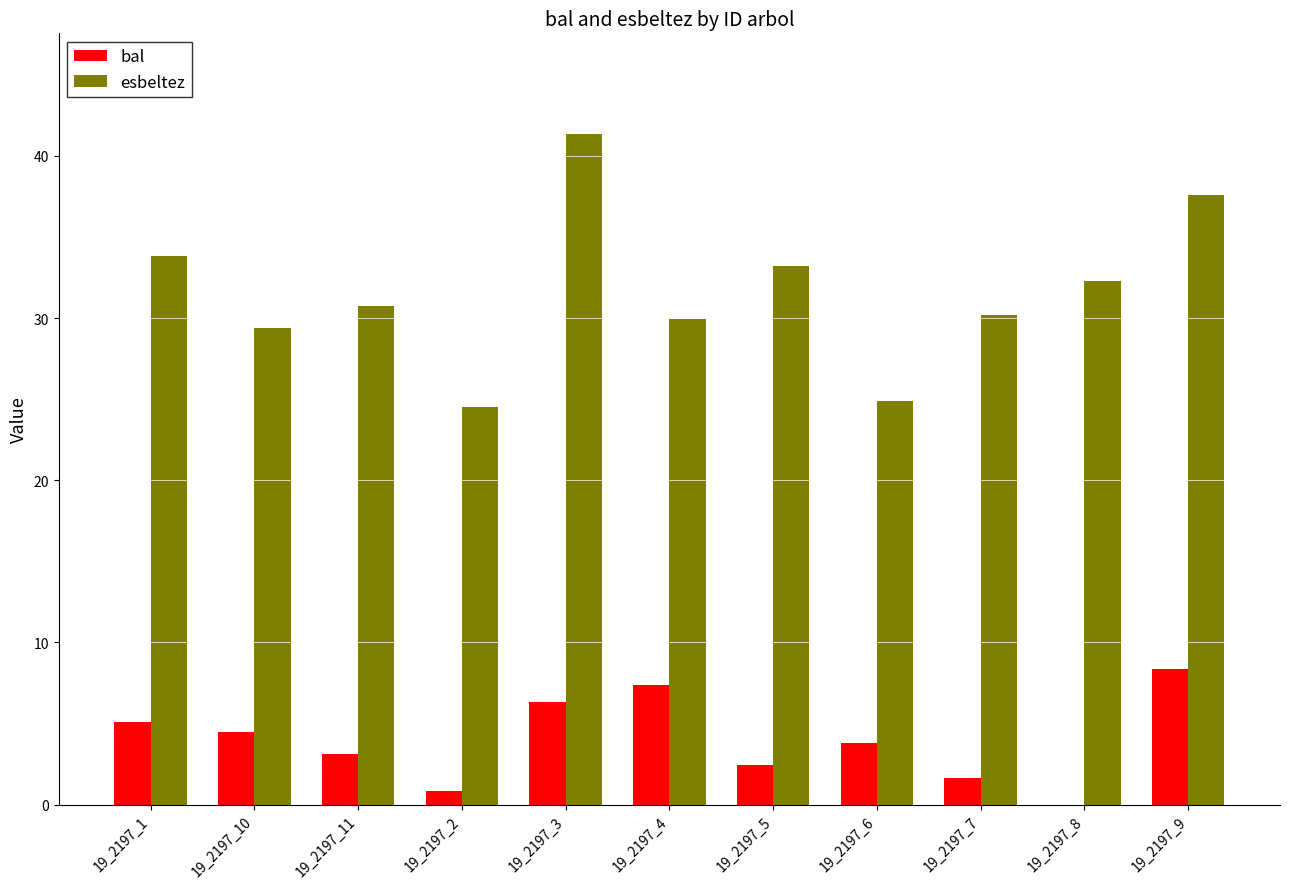

Which category has the highest value in the bal series?

19_2197_9